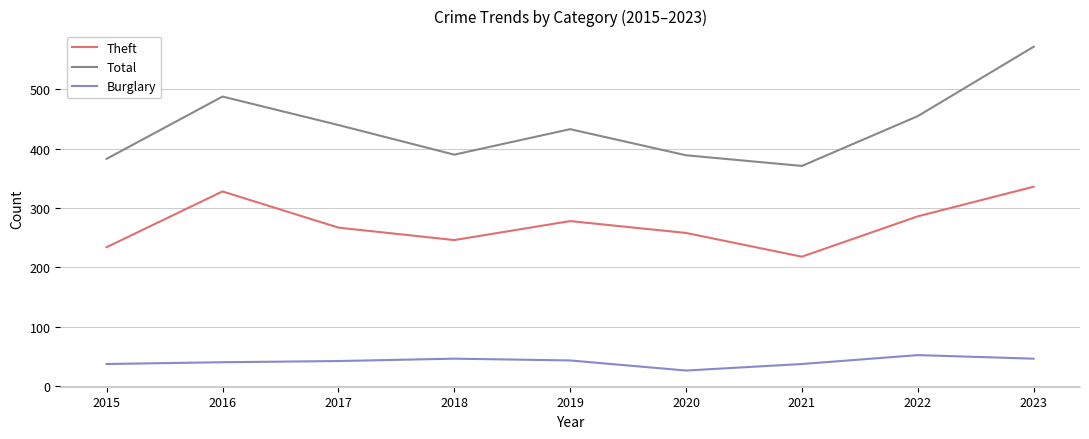

List the series in order of their peak value, lowest first.

Burglary, Theft, Total